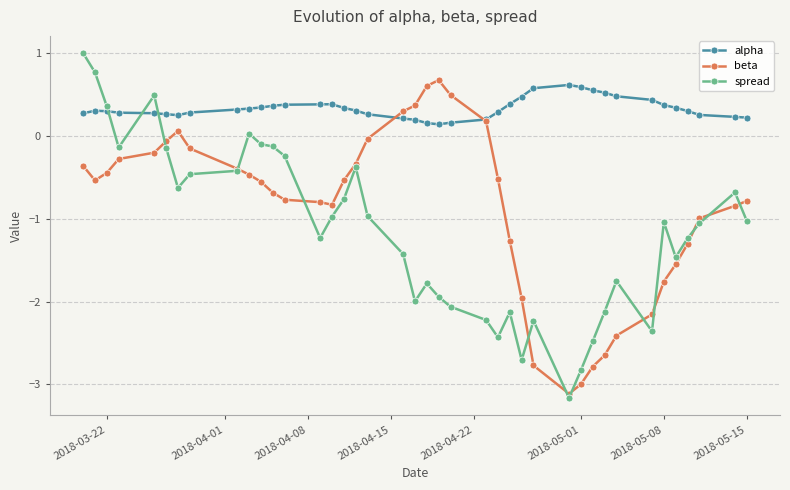

What is the smallest value displayed?

-3.2